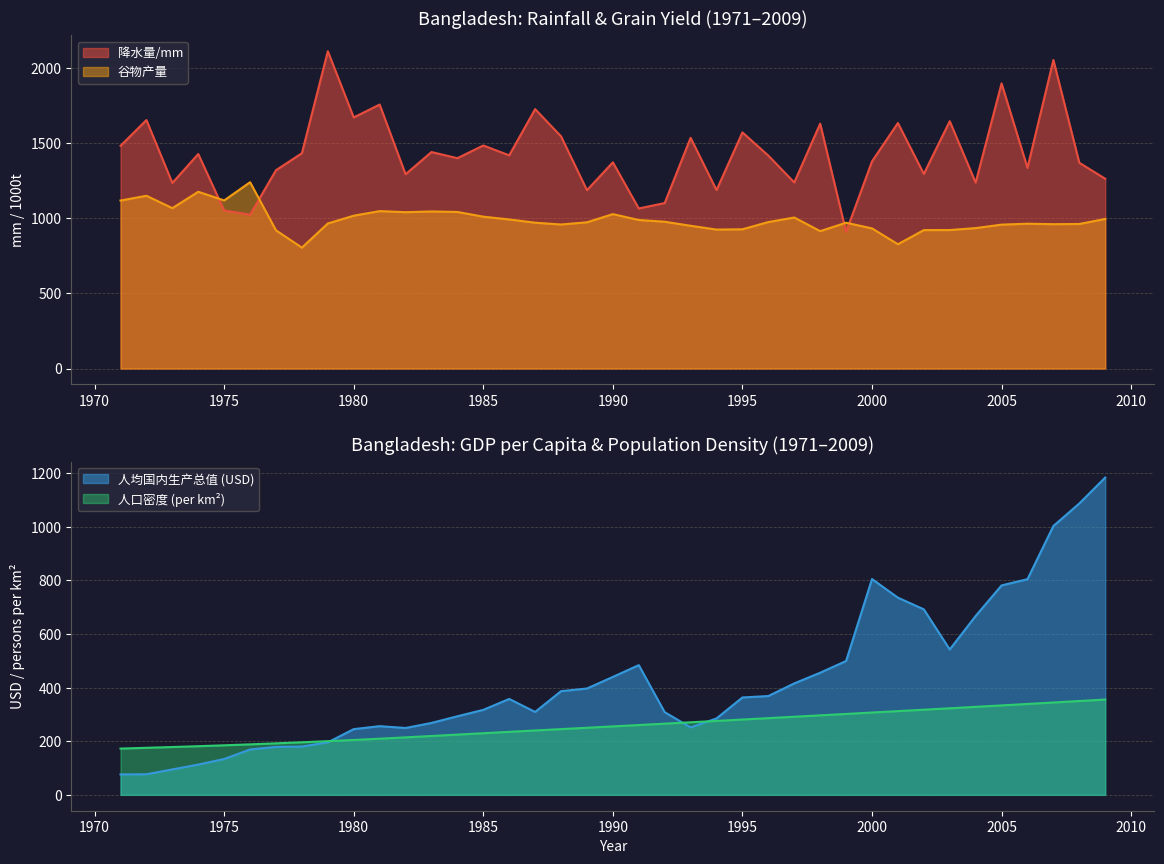

How many data points in 谷物产量 are less than 972?

19